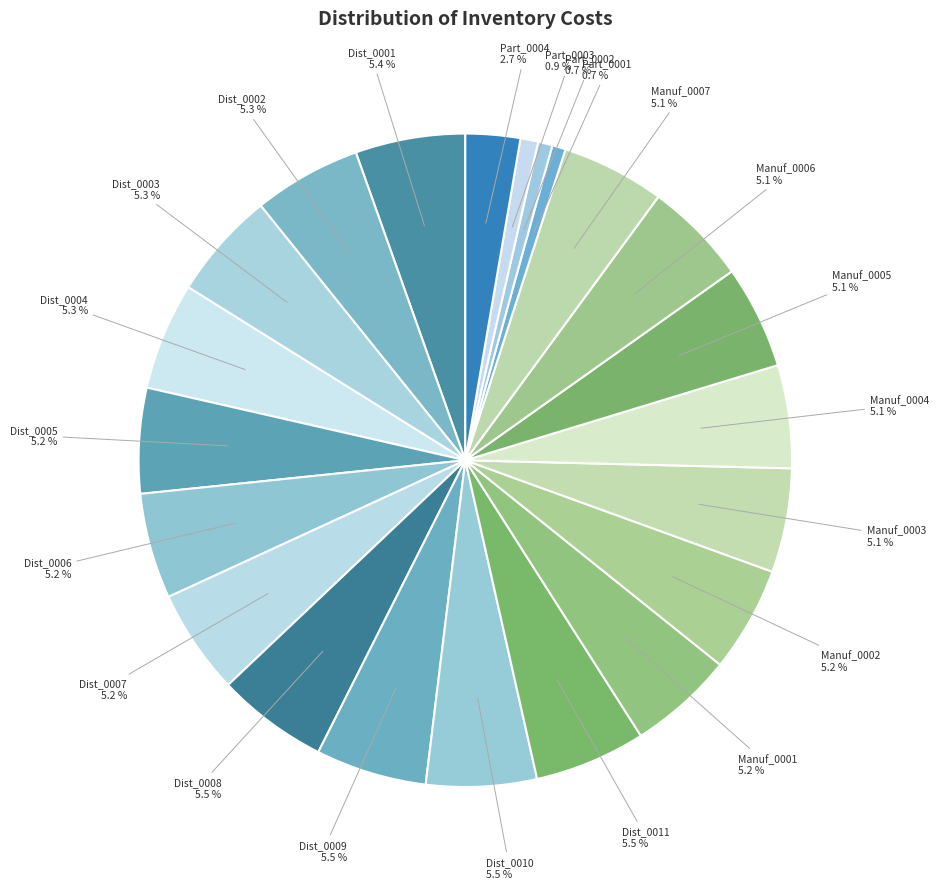

The Manuf_0003 slice represents 1% of the pie. True or false?

False